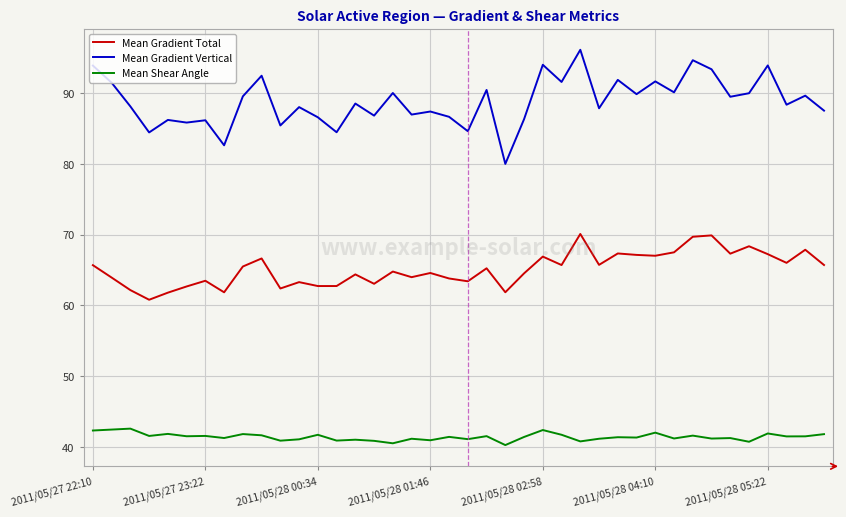

What is the minimum value shown in the chart?

40.3